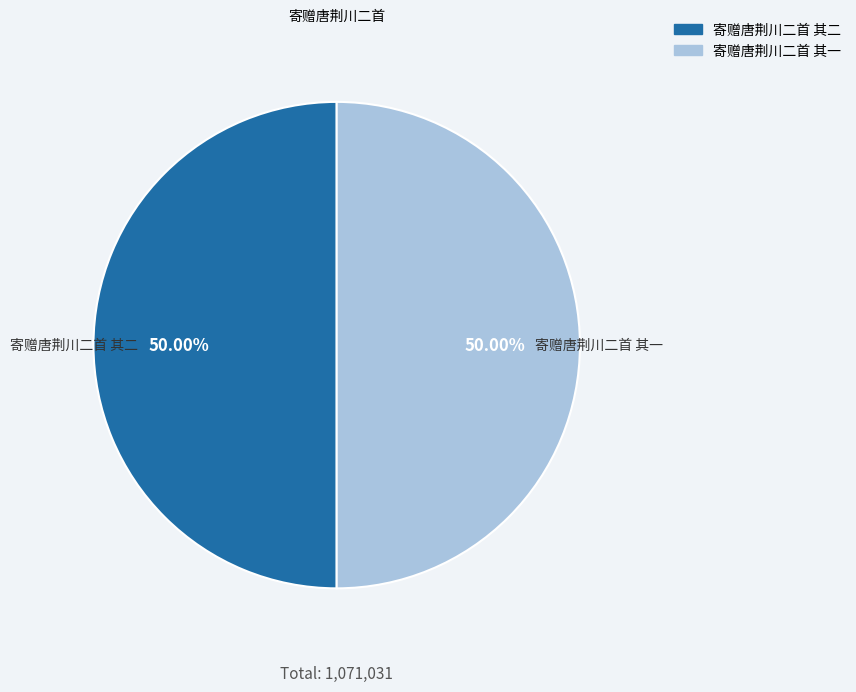

What is the ratio of the value at 寄赠唐荆川二首 其一 to the value at 寄赠唐荆川二首 其二?

1.0